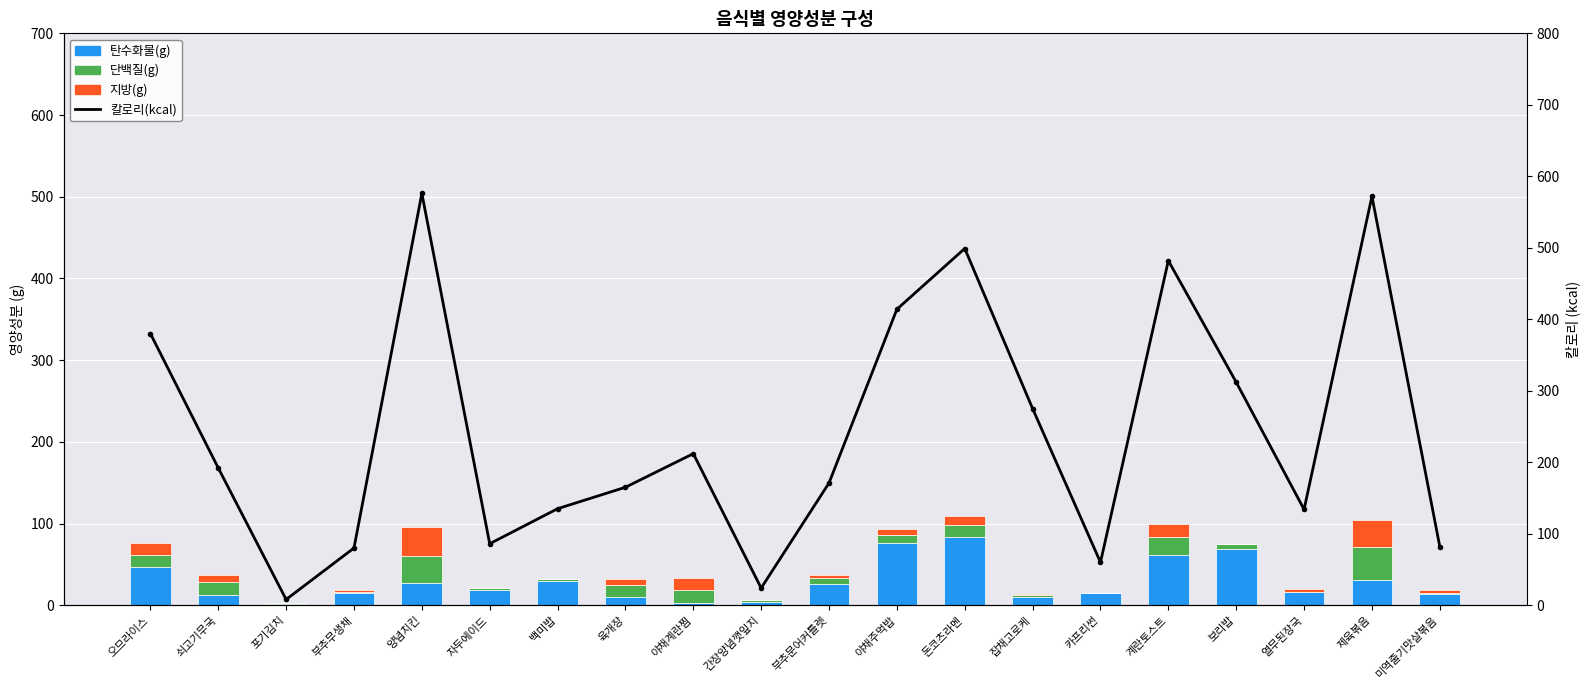

Which has a higher value, 부추문어커틀렛 or 쇠고기무국?

부추문어커틀렛